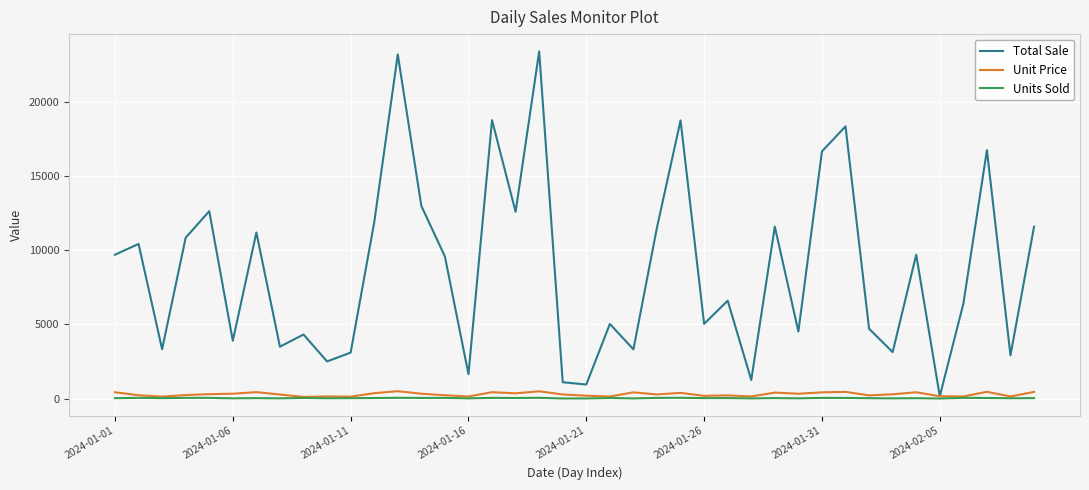

Is this an area chart (filled region under the line)?

No